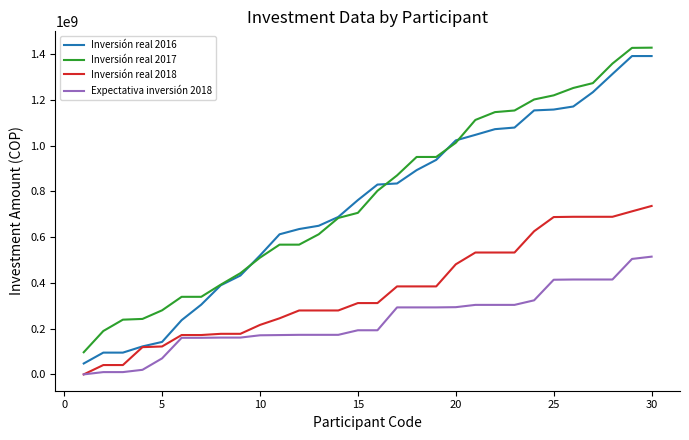

Rank the series by their maximum value, from lowest to highest.

Expectativa inversión 2018, Inversión real 2018, Inversión real 2016, Inversión real 2017